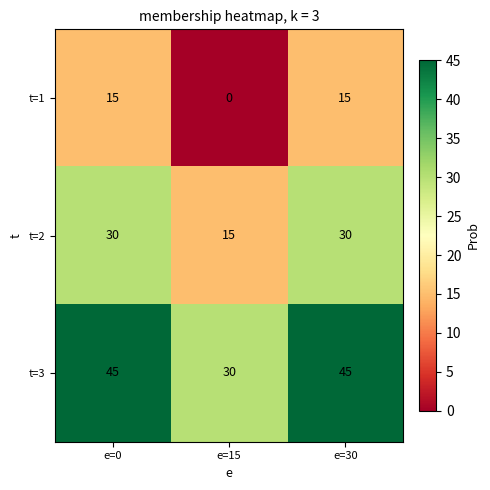

Reading left to right, transcribe all the data shown in this chart.

t=1: e=0=15	e=15=0	e=30=15
t=2: e=0=30	e=15=15	e=30=30
t=3: e=0=45	e=15=30	e=30=45